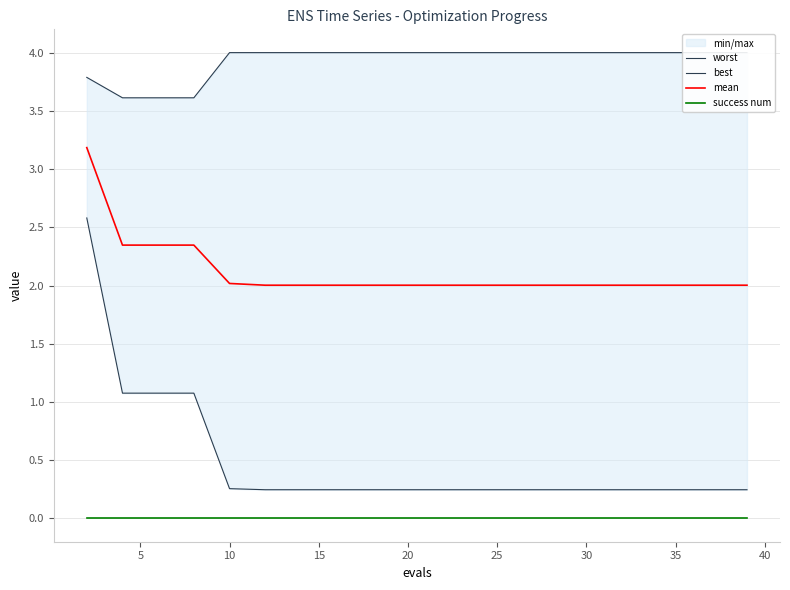

True or false: mean and success num intersect in this chart.

False